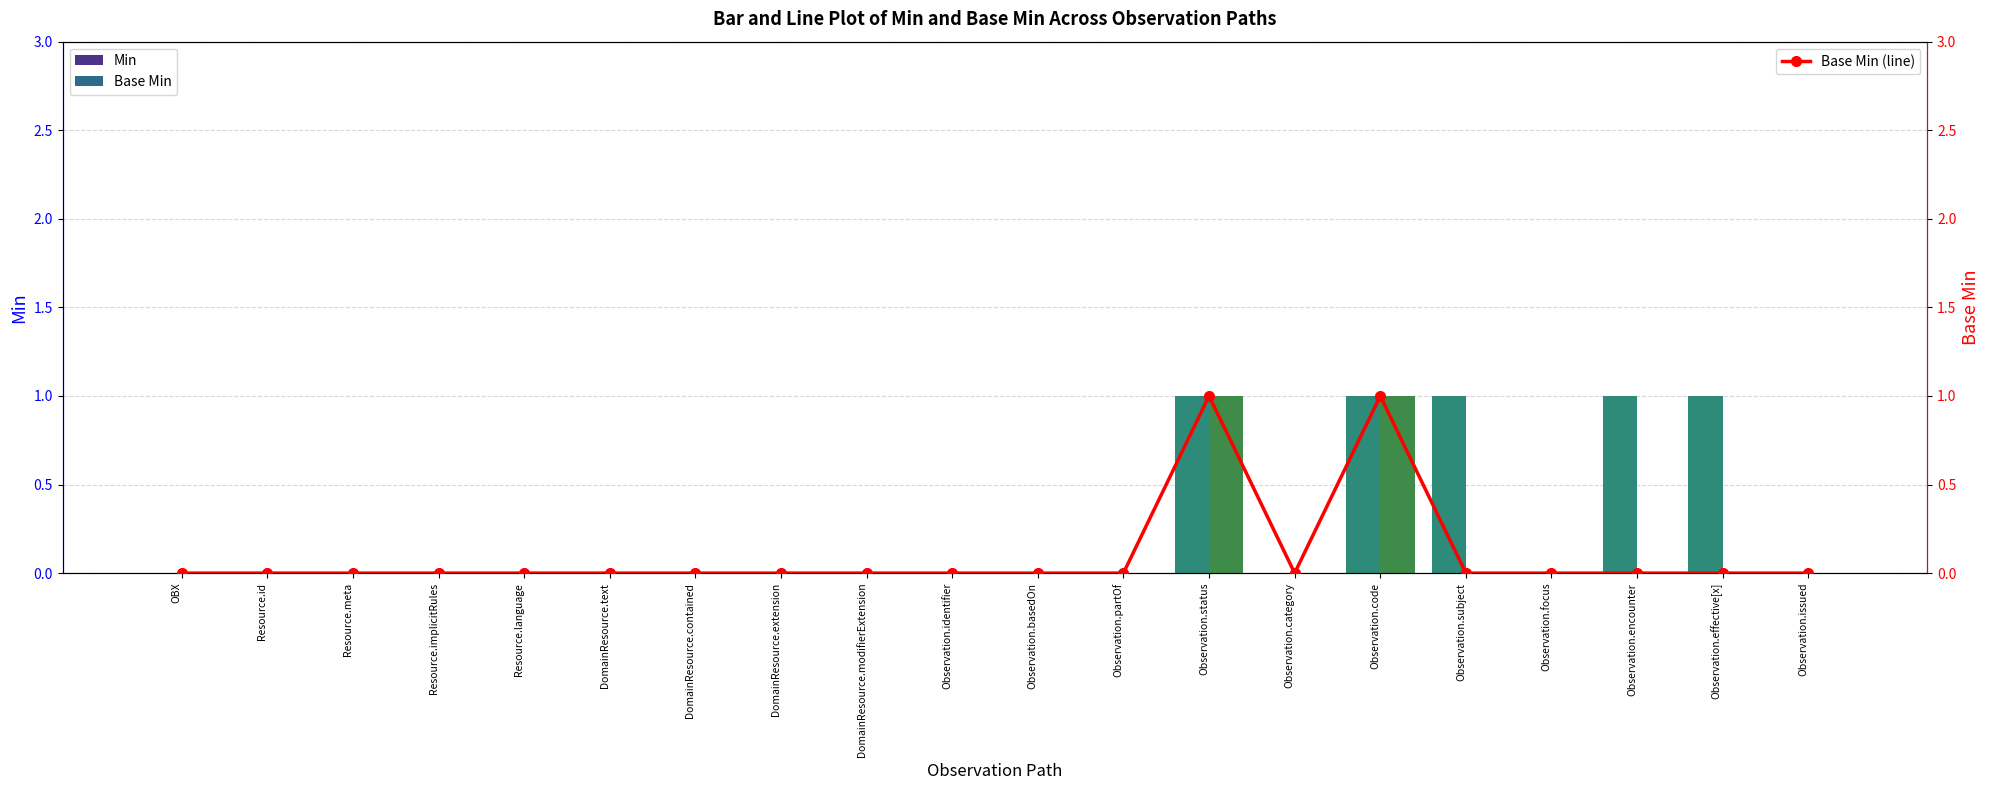

Count the number of categories in the chart.

20